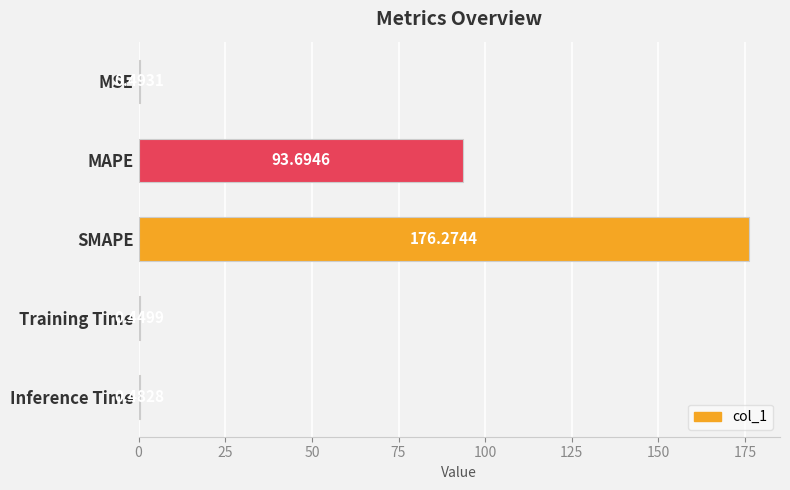

What is the sum of all values?

271.4